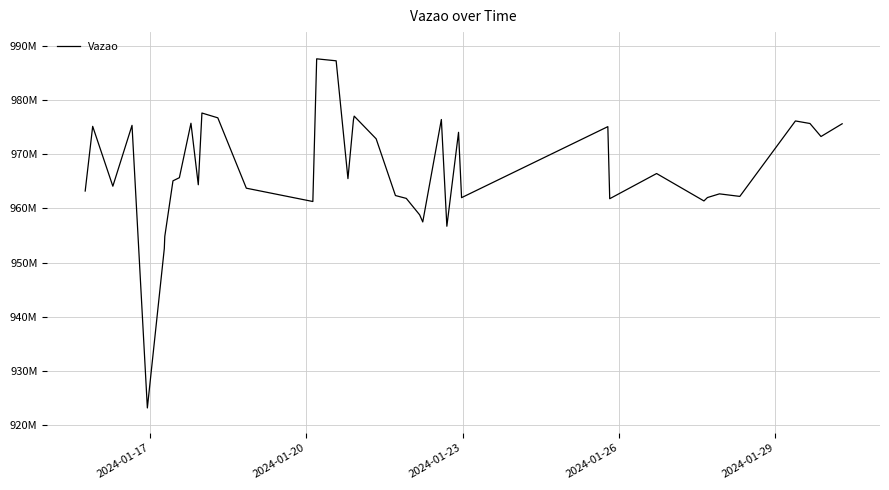

Does the chart have visible grid lines?

Yes